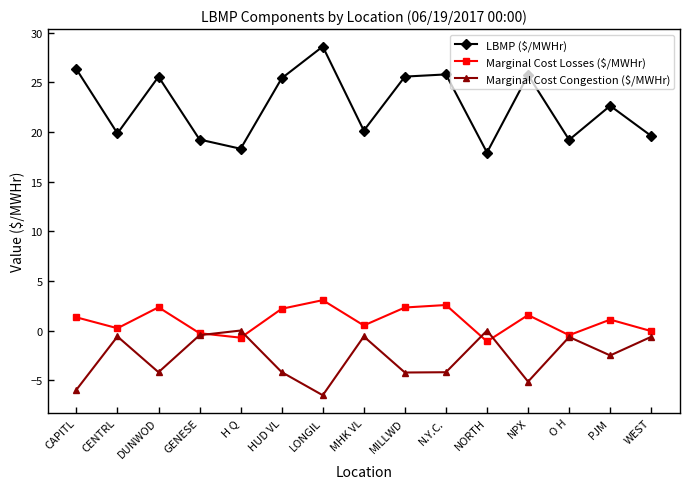

How many data points does each series have?

15